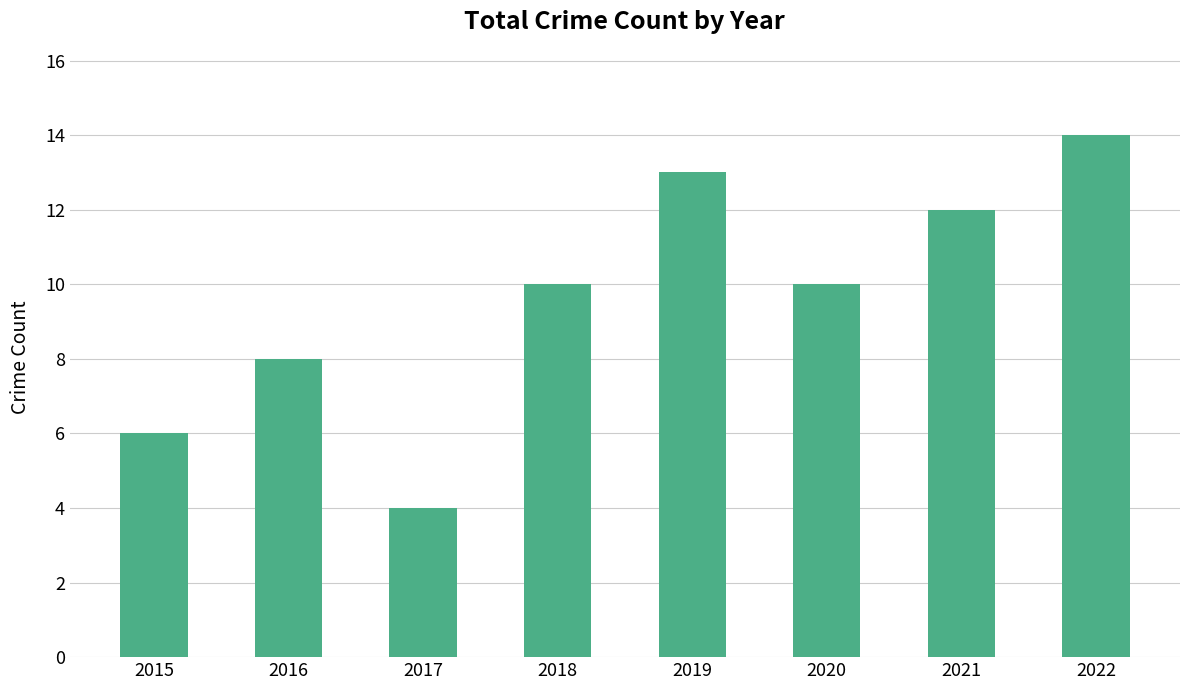

What is the difference between the second highest and second lowest values?

7